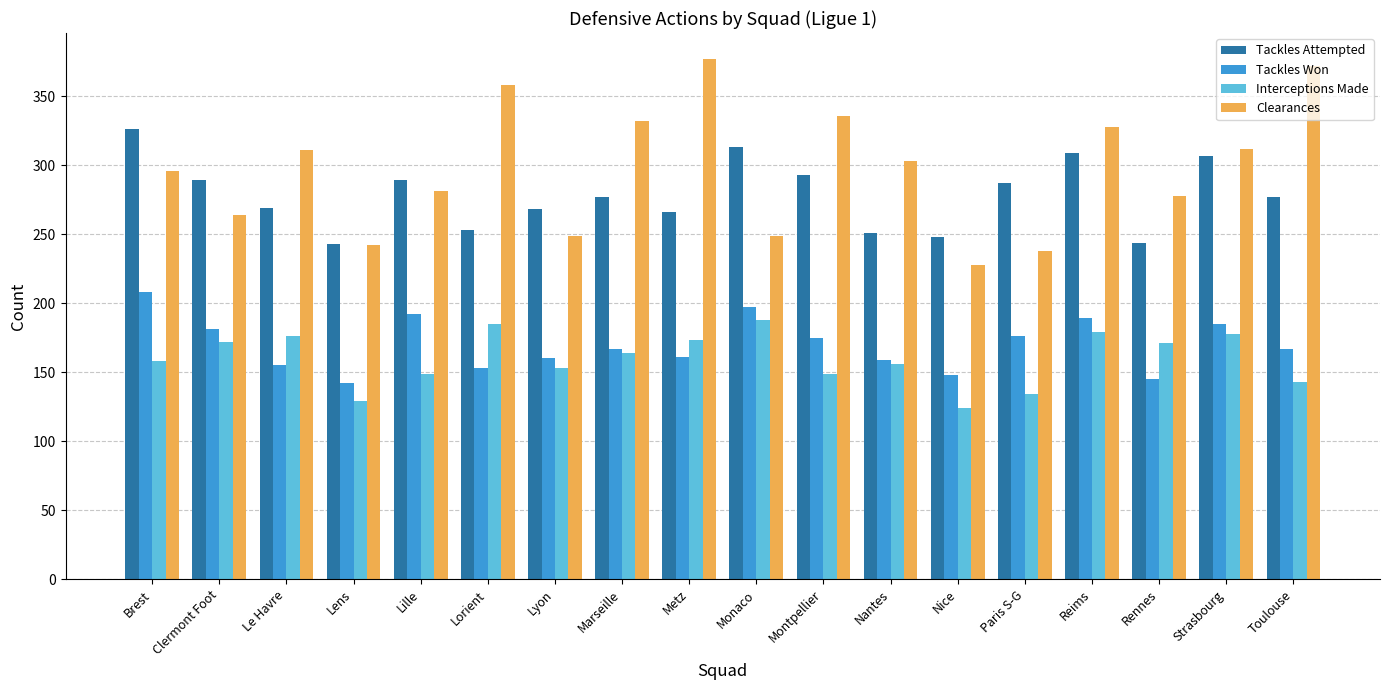

The value of Tackles Won at Lorient is 206. True or false?

False